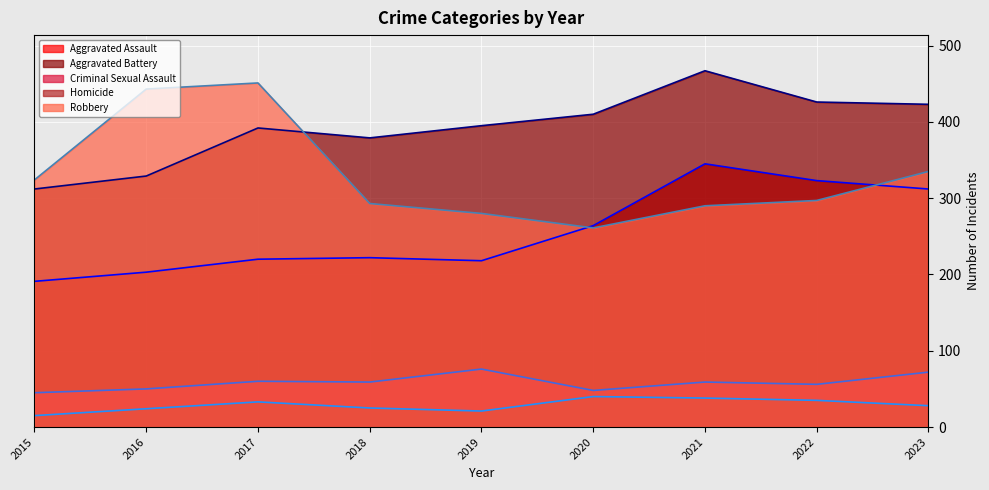

Reading left to right, extract all data points from this chart.

Aggravated Assault (line): 191	203	220	222	218	264	345	323	312
Aggravated Battery (line): 312	329	392	379	395	410	467	426	423
Criminal Sexual Assault (line): 45	50	60	59	76	48	59	56	72
Homicide (line): 15	24	33	25	21	40	38	35	28
Robbery (line): 324	443	451	293	280	261	290	297	335